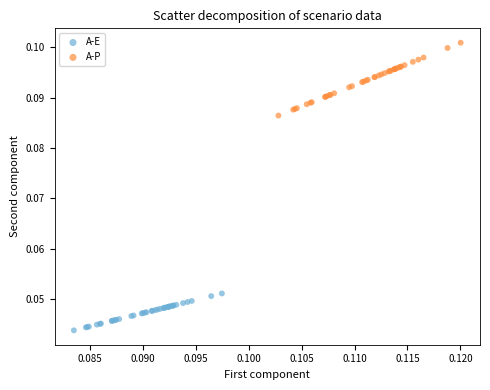

Which series reaches the minimum Y coordinate?

A-E